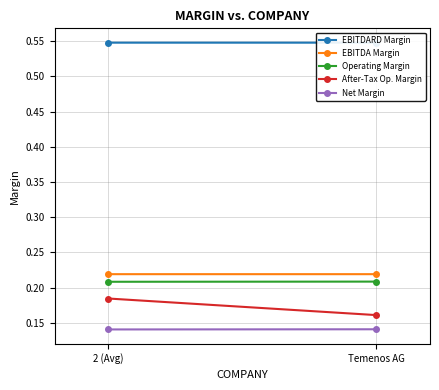

At which category does the chart reach its minimum across all series?

2 (Avg)